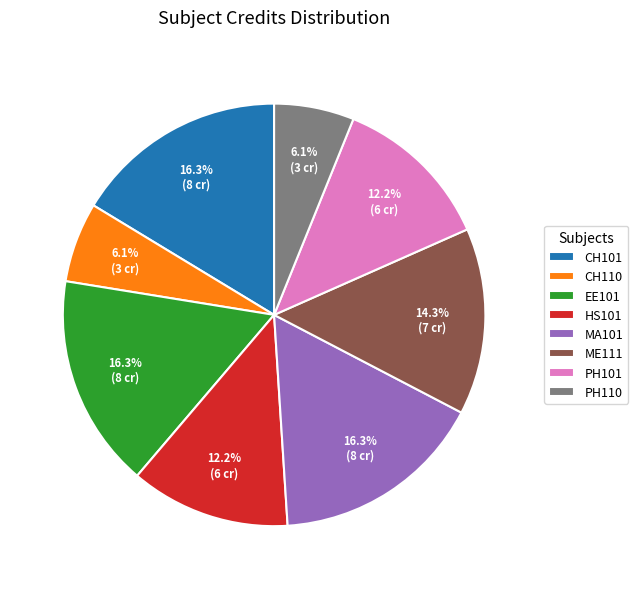

To the nearest percent, what is the combined percentage of PH101 and EE101?

29%